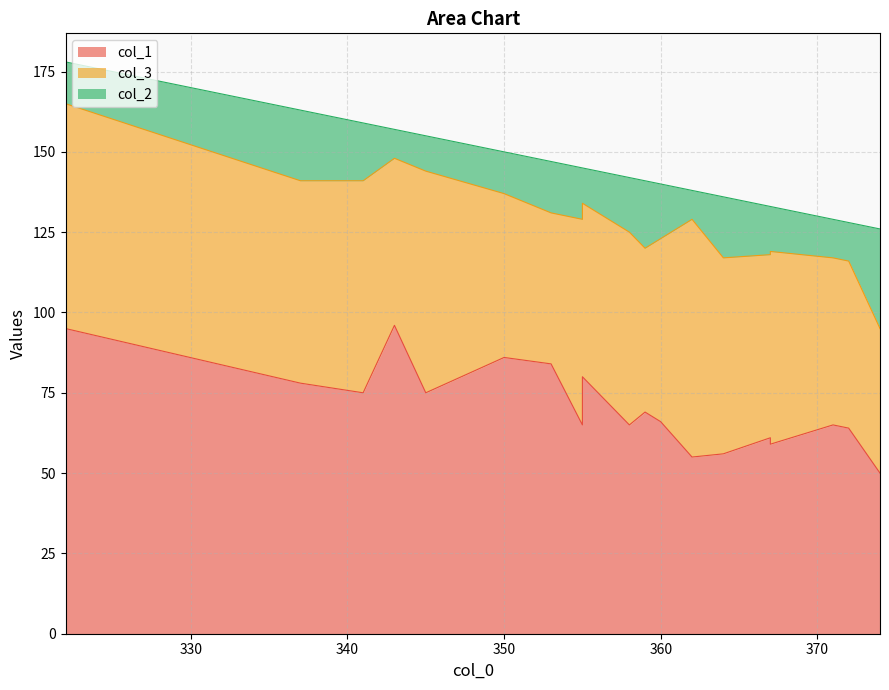

What are all the series names shown in the legend?

col_1, col_3, col_2